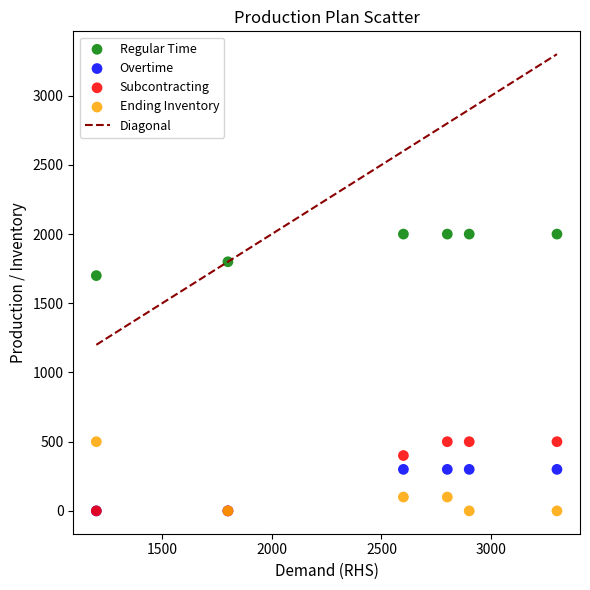

In the Regular Time series, what Y value is closest to 1850?

1800